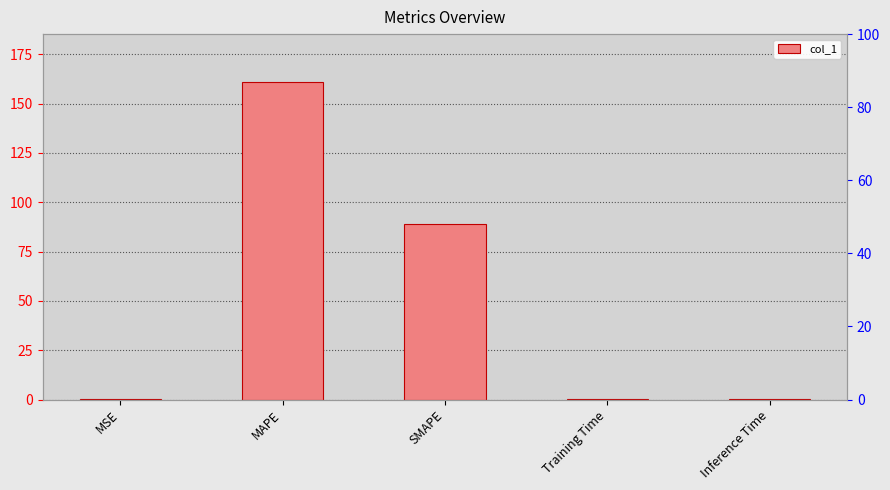

Rank the categories by value from lowest to highest.

MSE, Training Time, Inference Time, SMAPE, MAPE